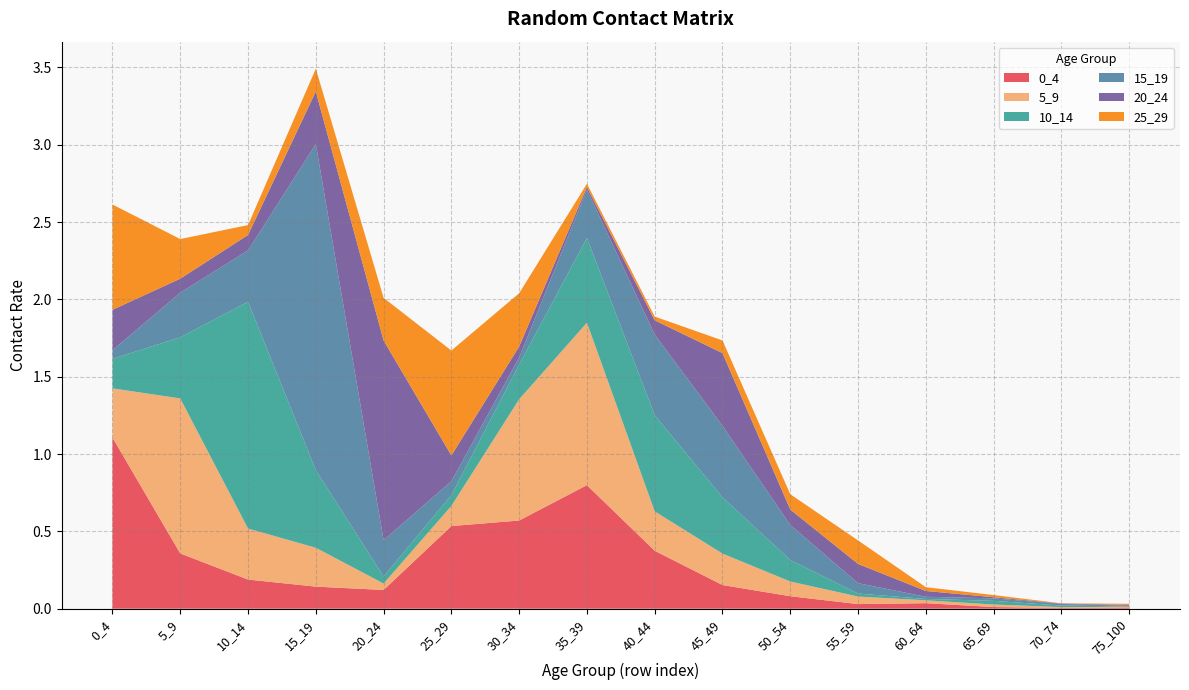

Reading right to left, what are all the values shown in this chart?

0_4: 75_100=0.0	70_74=0.0	65_69=0.0	60_64=0.0	55_59=0.0	50_54=0.1	45_49=0.2	40_44=0.4	35_39=0.8	30_34=0.6	25_29=0.5	20_24=0.1	15_19=0.1	10_14=0.2	5_9=0.4	0_4=1.1
5_9: 75_100=0.0	70_74=0.0	65_69=0.0	60_64=0.0	55_59=0.0	50_54=0.1	45_49=0.2	40_44=0.3	35_39=1.1	30_34=0.8	25_29=0.1	20_24=0.0	15_19=0.3	10_14=0.3	5_9=1.0	0_4=0.3
10_14: 75_100=0.0	70_74=0.0	65_69=0.0	60_64=0.0	55_59=0.0	50_54=0.1	45_49=0.4	40_44=0.6	35_39=0.5	30_34=0.2	25_29=0.1	20_24=0.0	15_19=0.5	10_14=1.5	5_9=0.4	0_4=0.2
15_19: 75_100=0.0	70_74=0.0	65_69=0.0	60_64=0.0	55_59=0.1	50_54=0.2	45_49=0.5	40_44=0.5	35_39=0.3	30_34=0.0	25_29=0.1	20_24=0.2	15_19=2.1	10_14=0.3	5_9=0.3	0_4=0.1
20_24: 75_100=0.0	70_74=0.0	65_69=0.0	60_64=0.0	55_59=0.1	50_54=0.1	45_49=0.5	40_44=0.1	35_39=0.0	30_34=0.1	25_29=0.2	20_24=1.3	15_19=0.3	10_14=0.1	5_9=0.1	0_4=0.3
25_29: 75_100=0.0	70_74=0.0	65_69=0.0	60_64=0.0	55_59=0.2	50_54=0.1	45_49=0.1	40_44=0.0	35_39=0.0	30_34=0.3	25_29=0.7	20_24=0.3	15_19=0.1	10_14=0.1	5_9=0.3	0_4=0.7